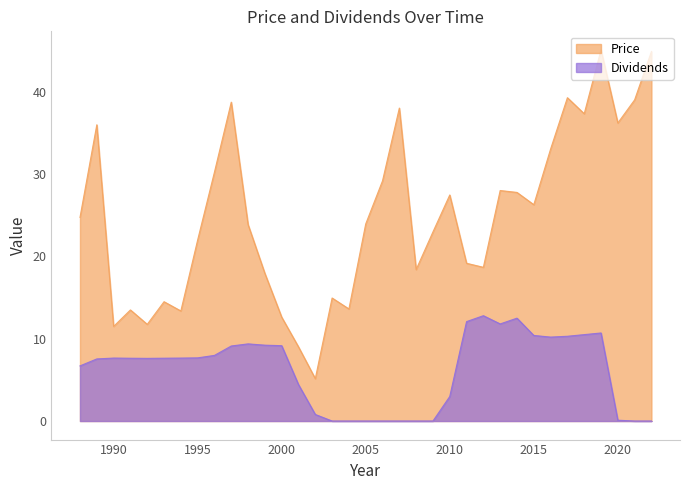

Which series has the largest range (max minus min)?

Price